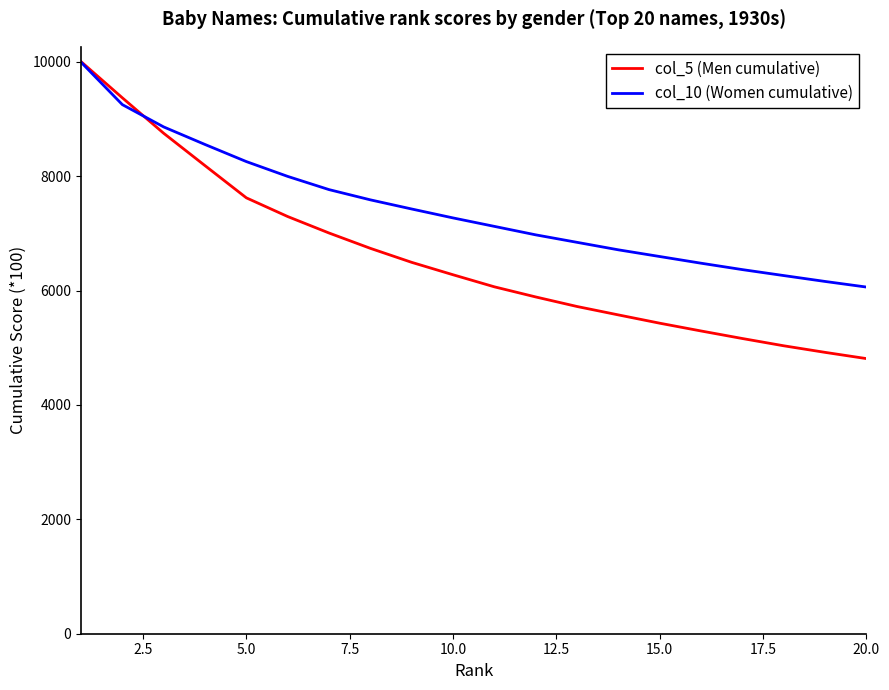

Which series has the widest spread of values?

col_5 (Men cumulative)